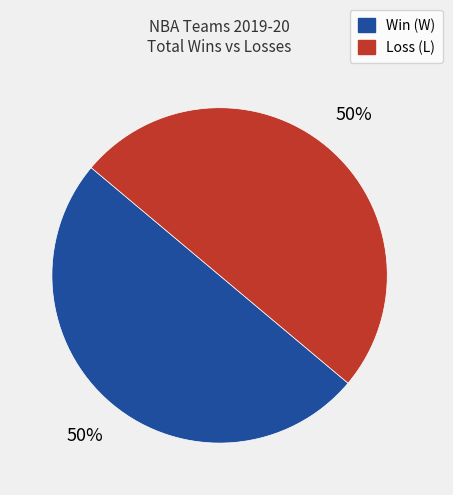

The Win (W) slice represents 50% of the pie. True or false?

True